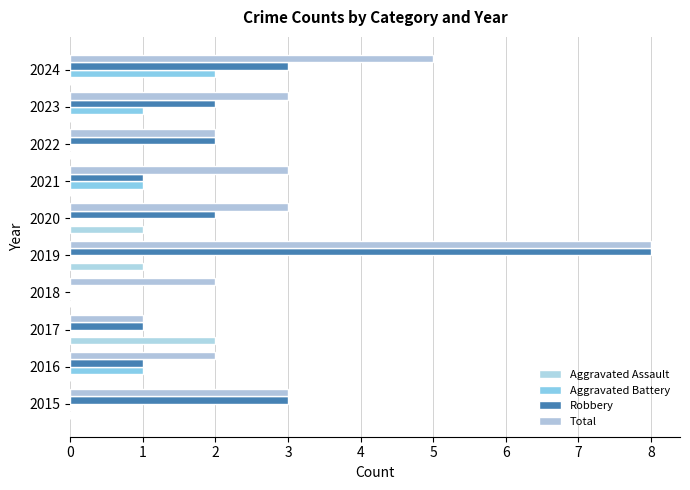

What is the maximum value shown in the chart?

8